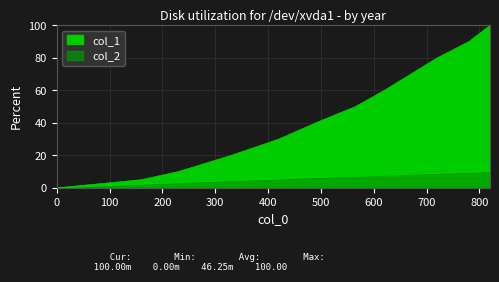

What is the difference between the highest and lowest values at 620?

52.3